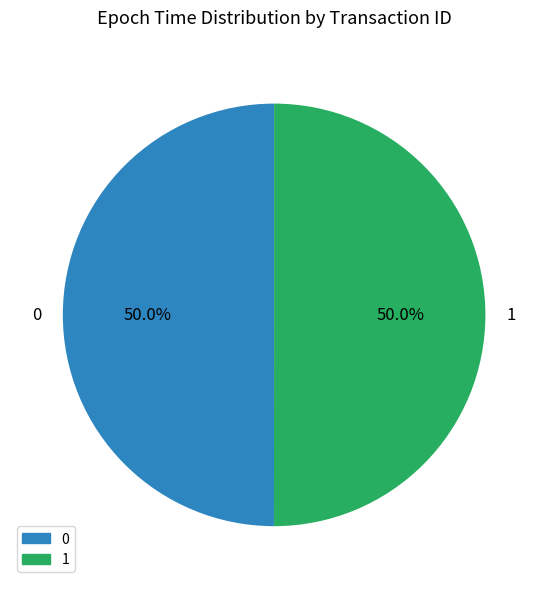

What percentage is NOT represented by 0?

50.0%